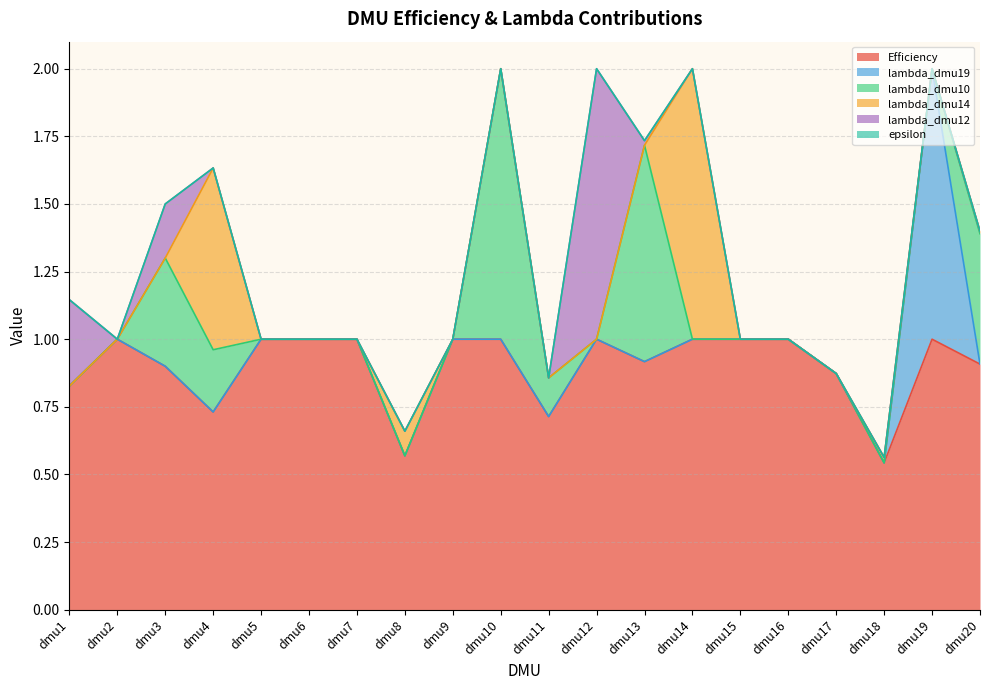

True or false: lambda_dmu10 and Efficiency intersect in this chart.

False